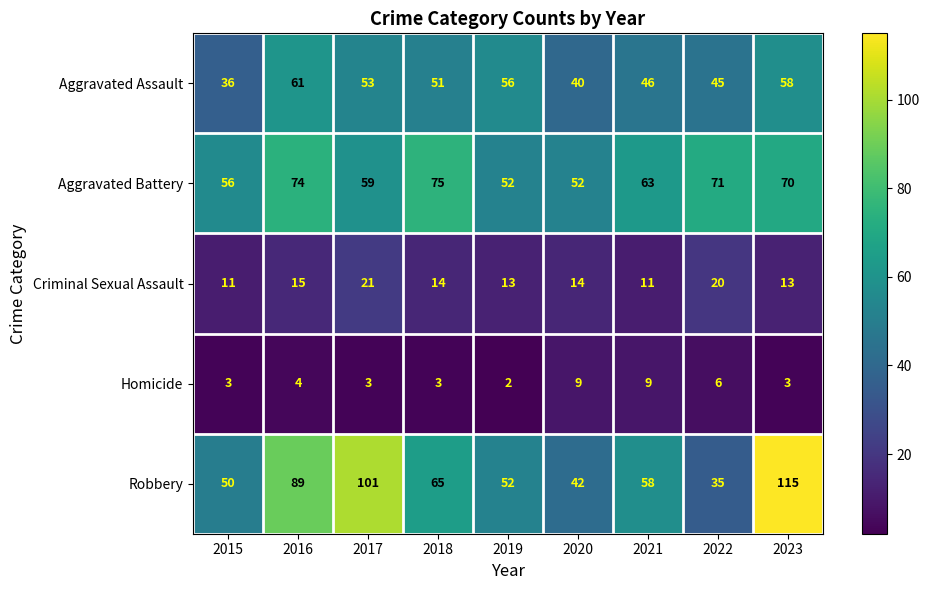

Which label corresponds to the largest value in the chart?

2023